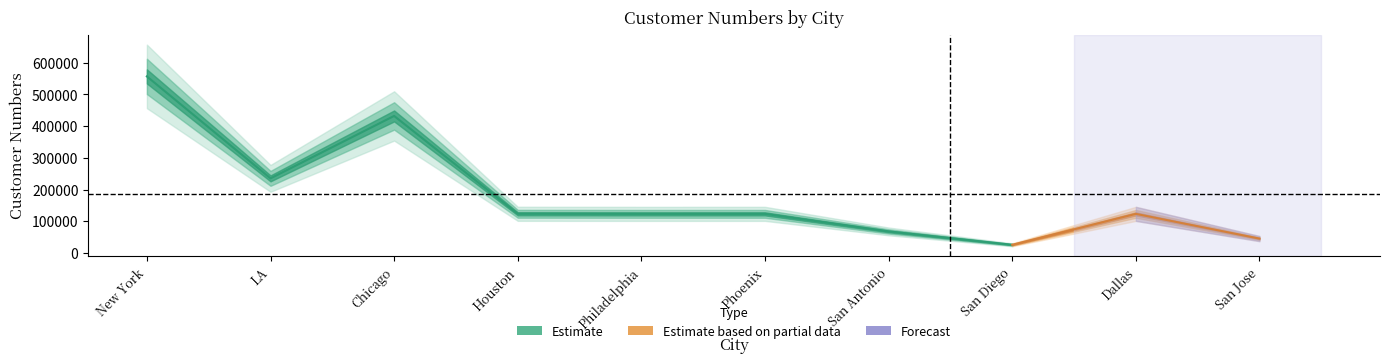

What is the value of the 3rd point from the left?

432234